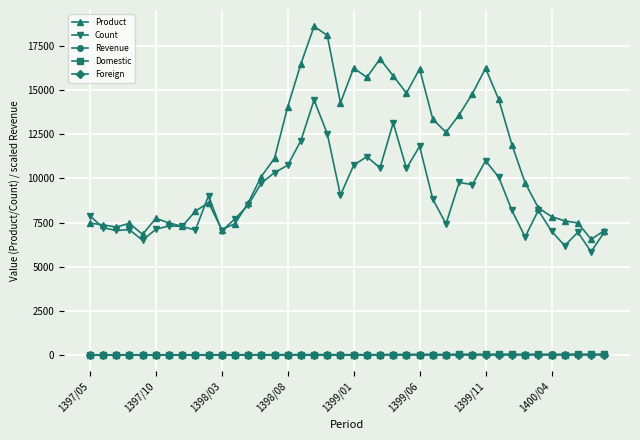

At how many categories does at least one series exceed 373?

40